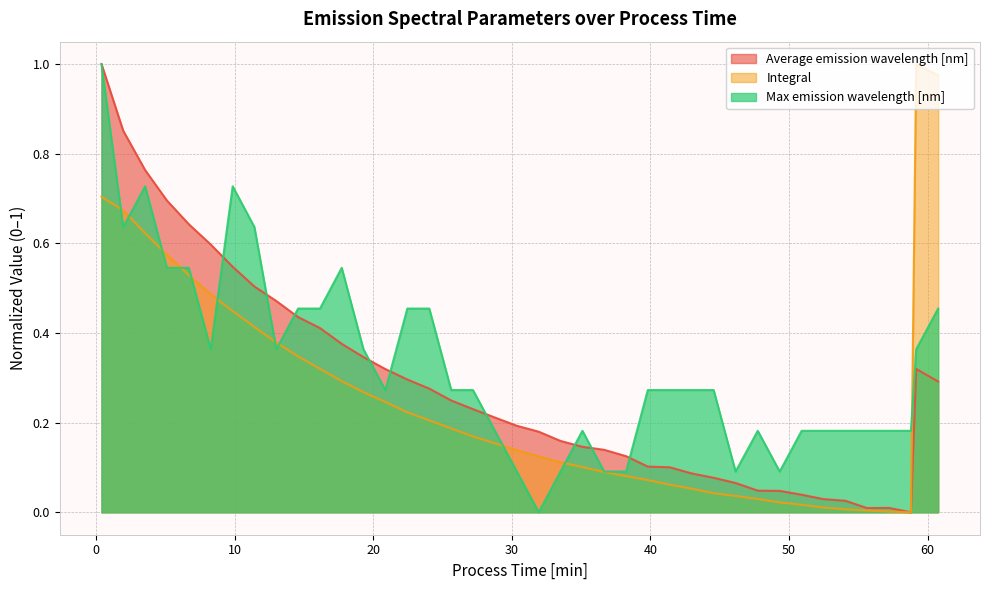

How many data points does each series have?

40